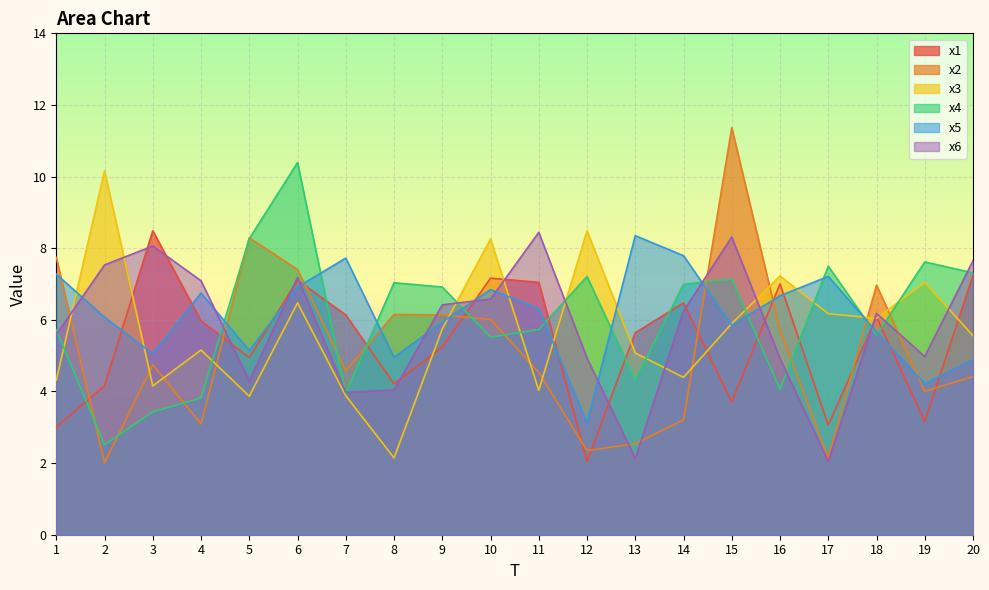

How many distinct data groups are displayed?

6